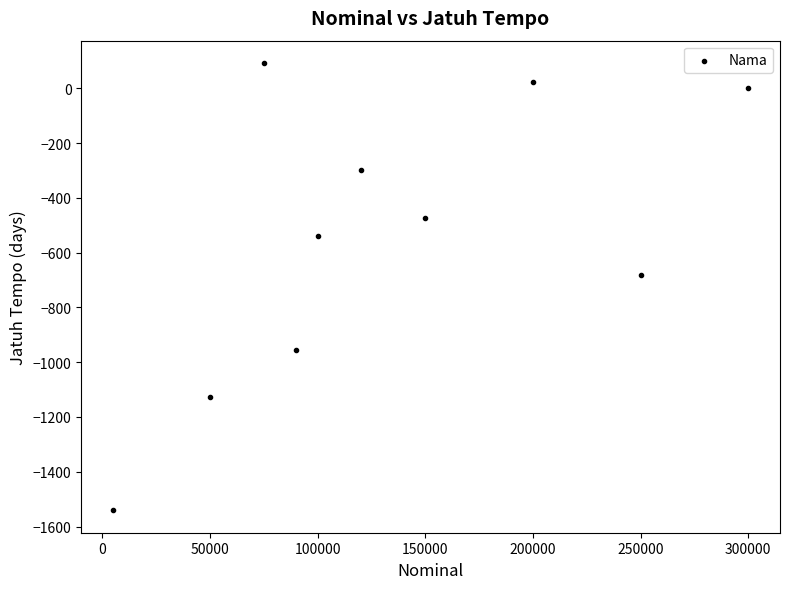

What Y value in the scatter plot is closest to -724?

-681